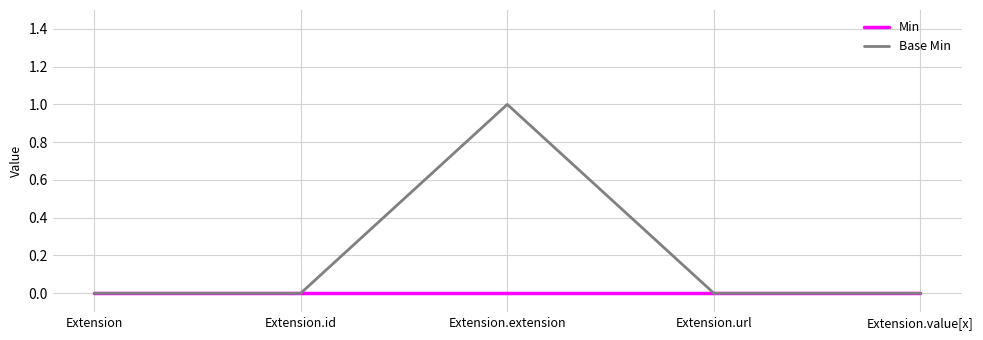

How many series are shown in this chart?

2